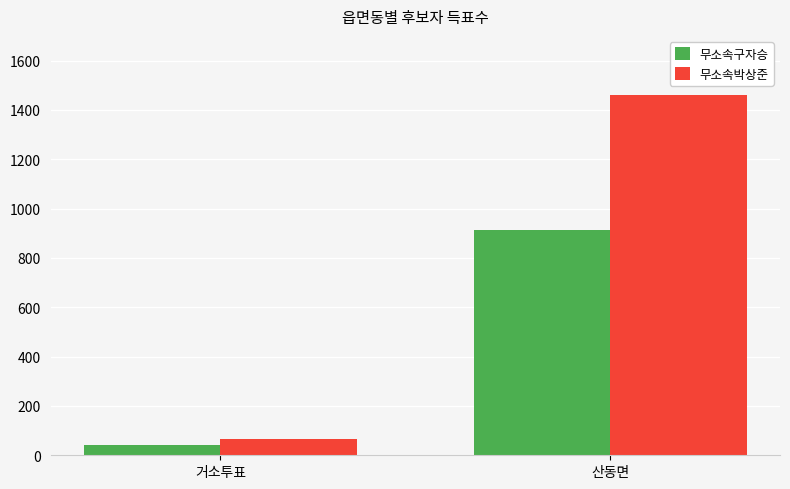

What is the label of the 2nd bar from the right?

거소투표